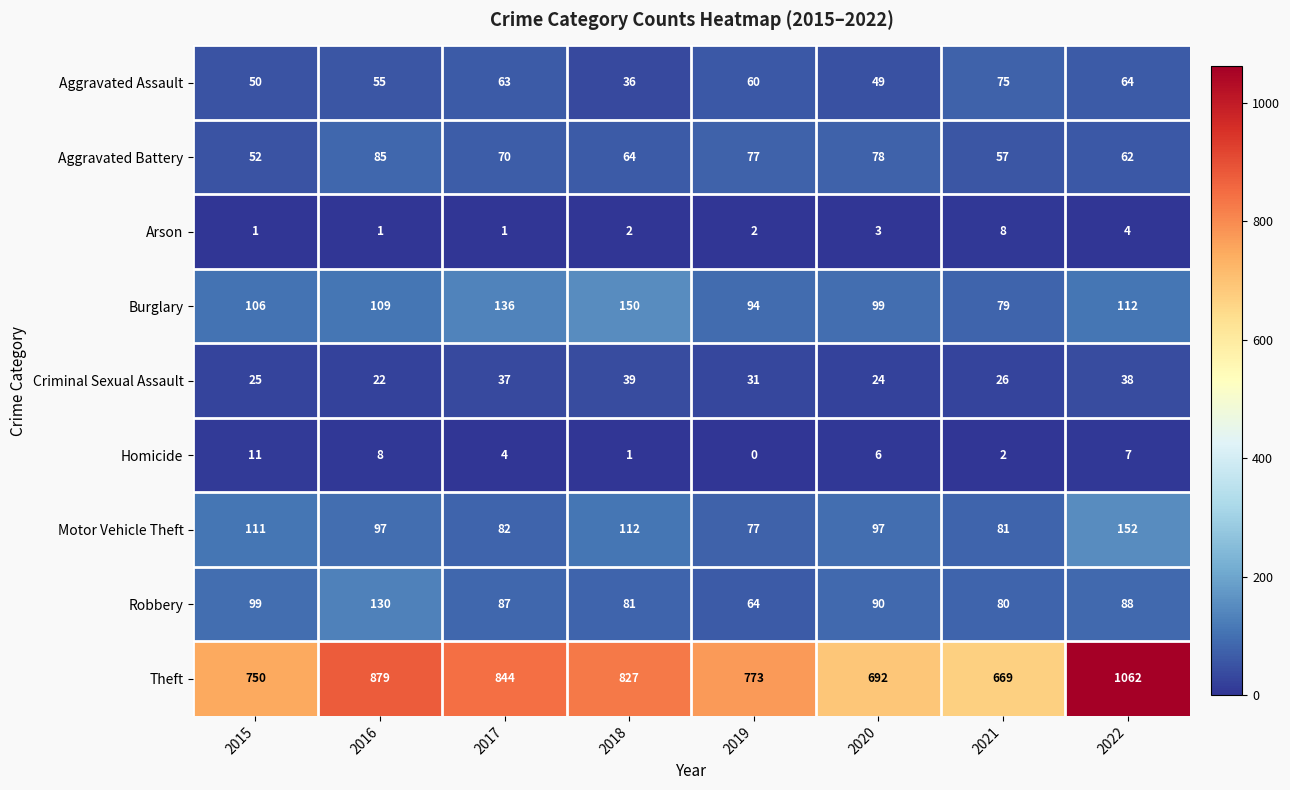

What is the sum of all Burglary values?

885